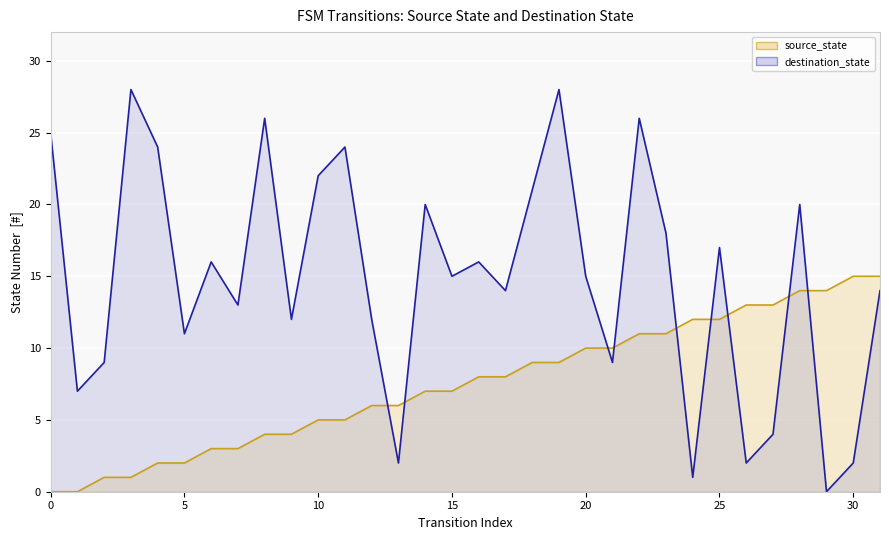

How many lines are shown in the chart?

2